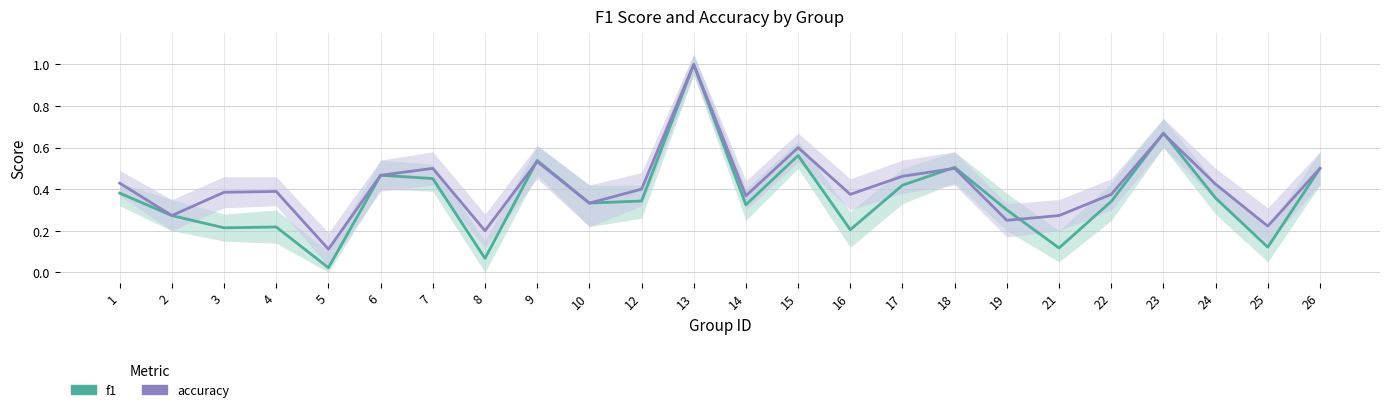

What are all the series names shown in the legend?

f1, accuracy